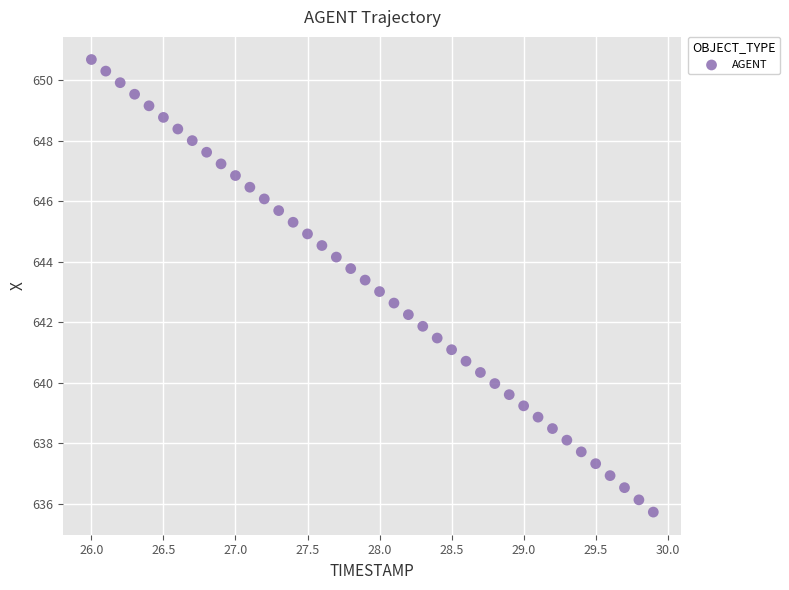

What is the range of Y values (max minus min)?

15.0